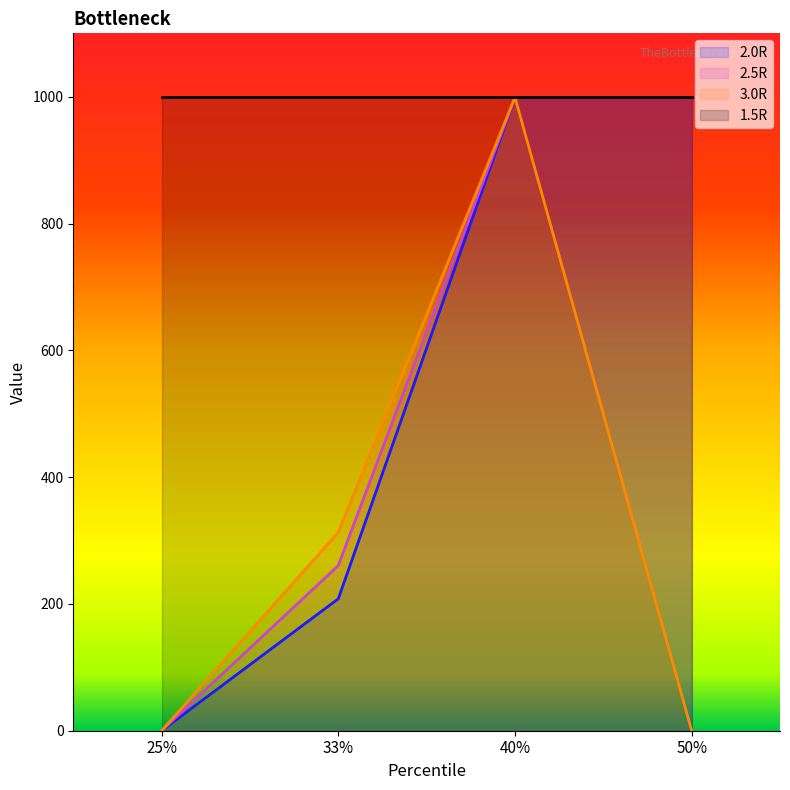

Which series has the largest range (max minus min)?

2.0R